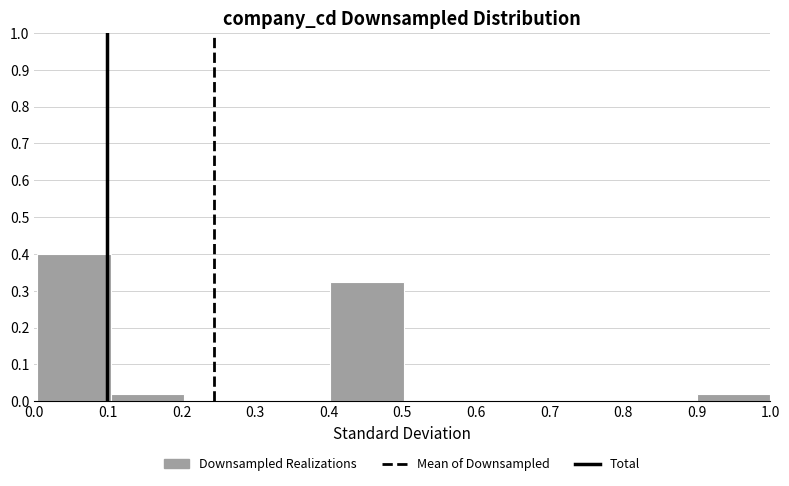

What is the height of the bar covering 0.9 to 1.0 on the x-axis? Neither the bar edges nor the heights are printed on the chart, so give them approximately, as read against the axes.

0.02